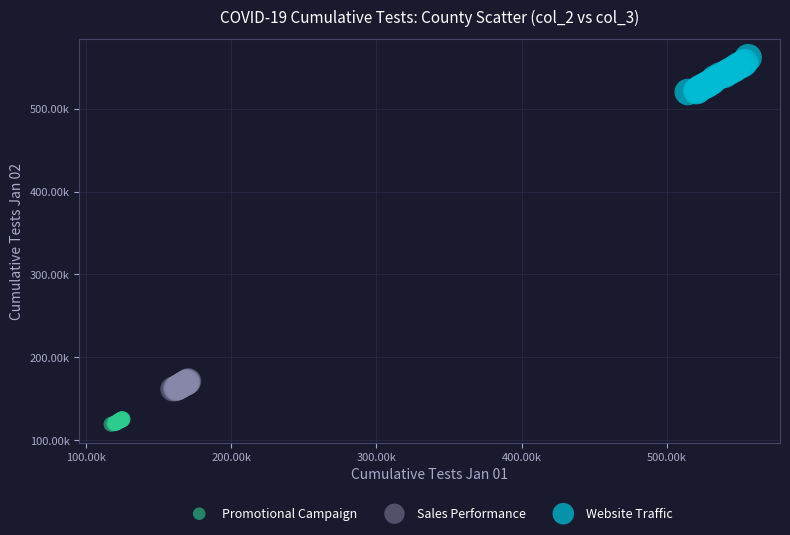

What are all the series names shown in the legend?

Promotional Campaign, Sales Performance, Website Traffic